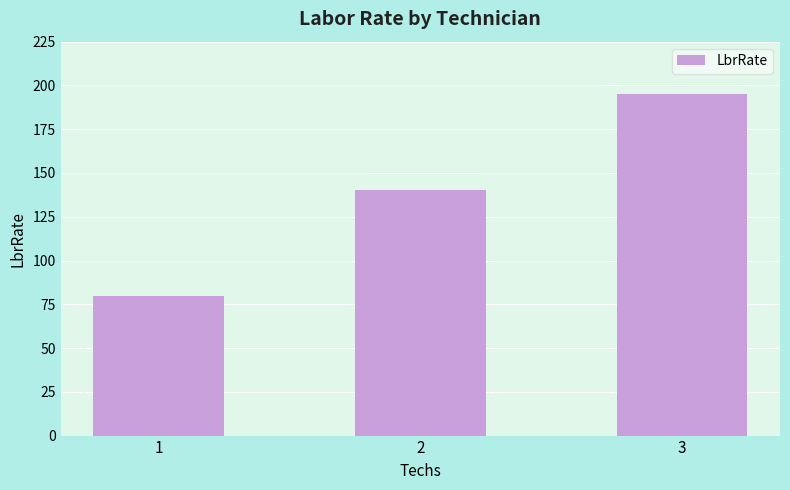

Where is the data nearest to the value 137?

2